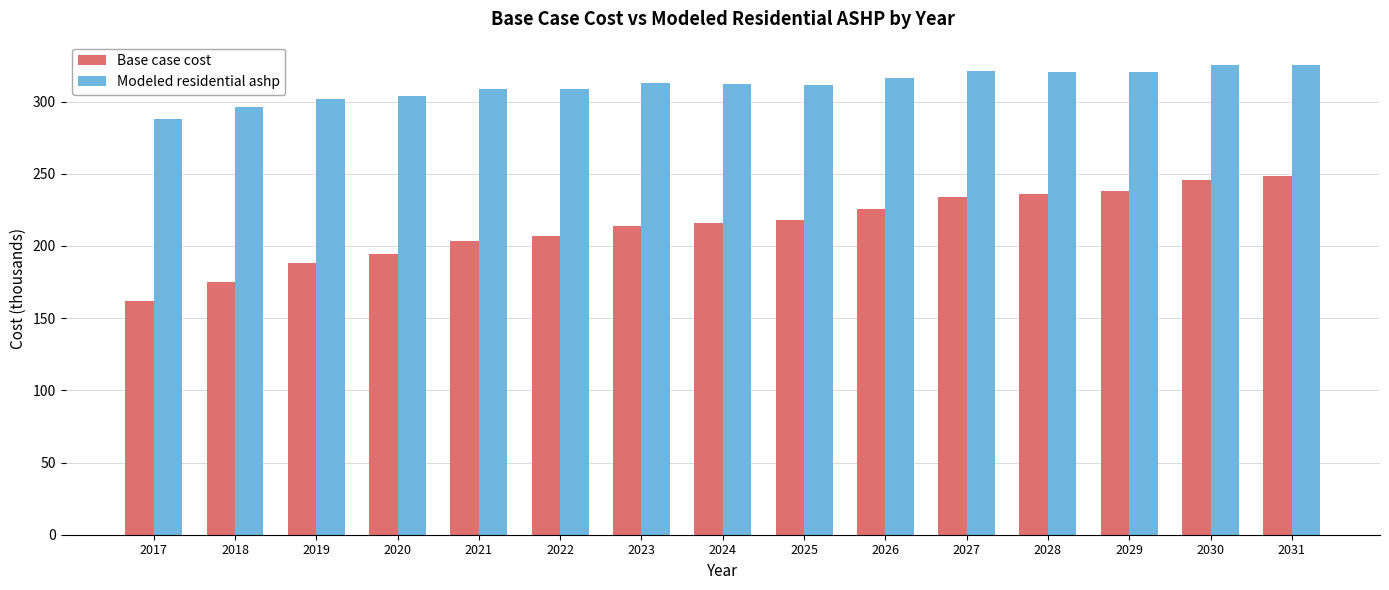

List the series in order of their overall mean, highest first.

Modeled residential ashp, Base case cost